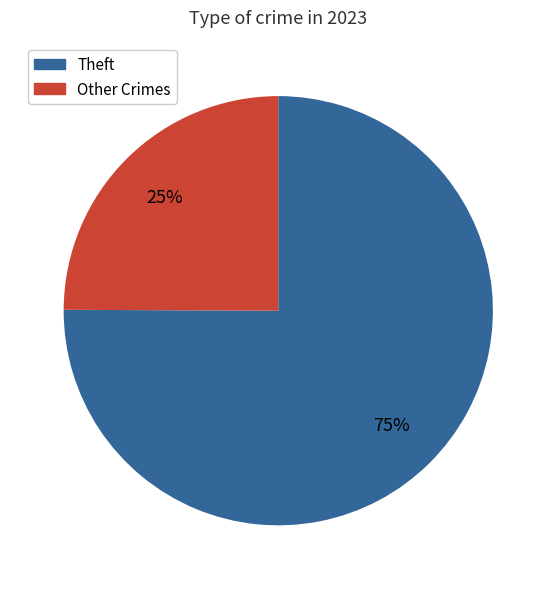

True or false: Theft accounts for 75% of the total.

True